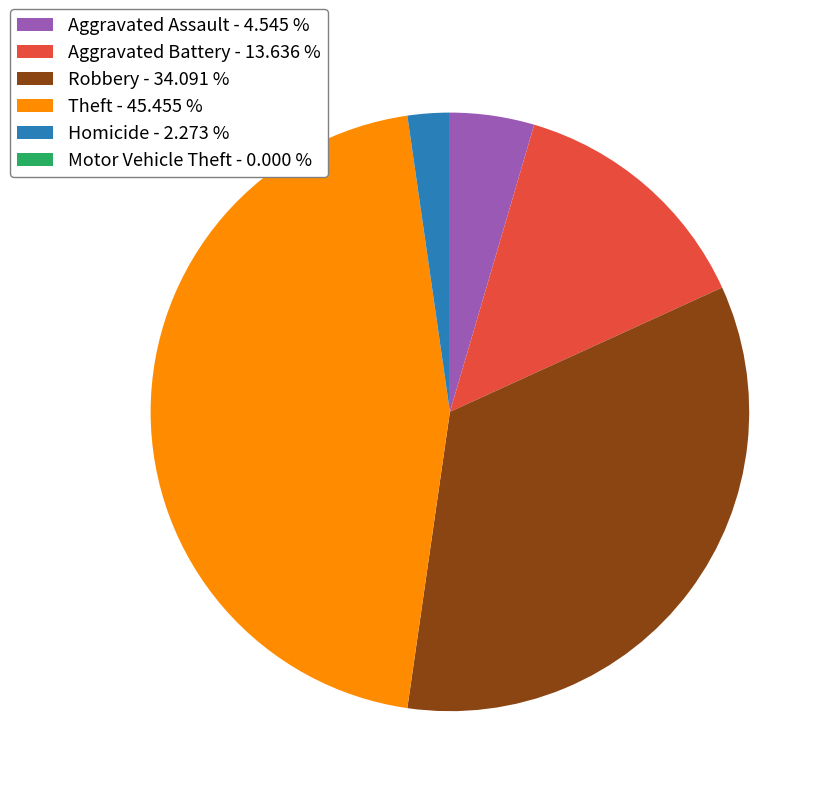

Is Aggravated Assault - 4.545 % the majority of the pie?

No